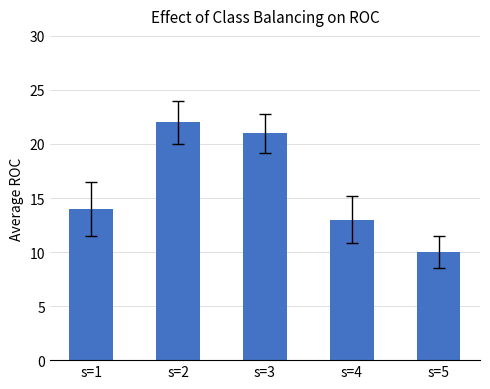

What is the smallest value displayed?

10